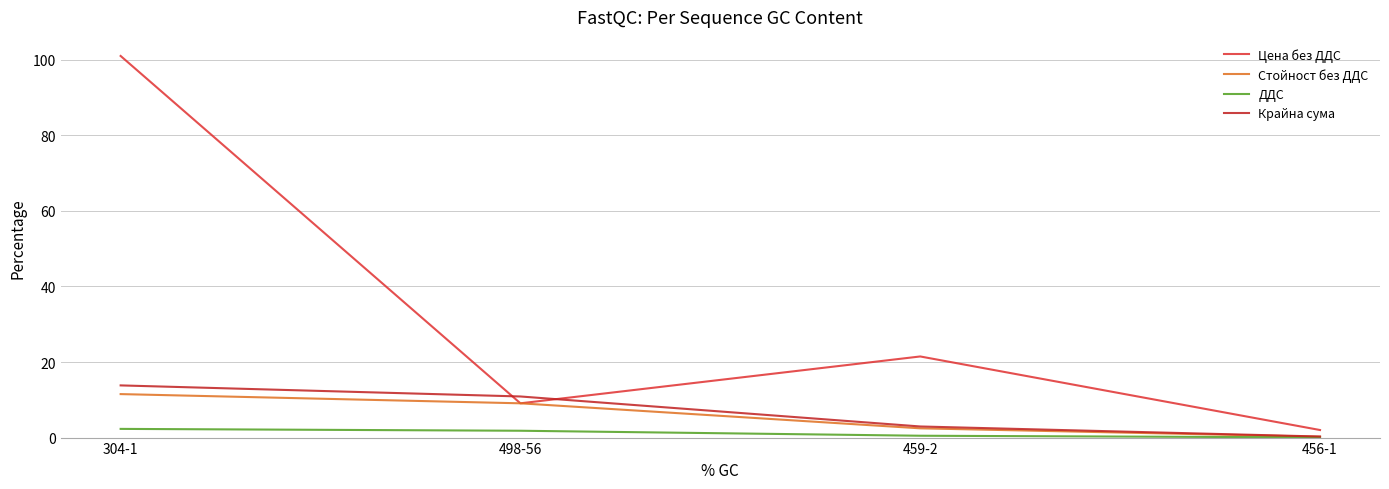

What position from the right is 498-56?

3